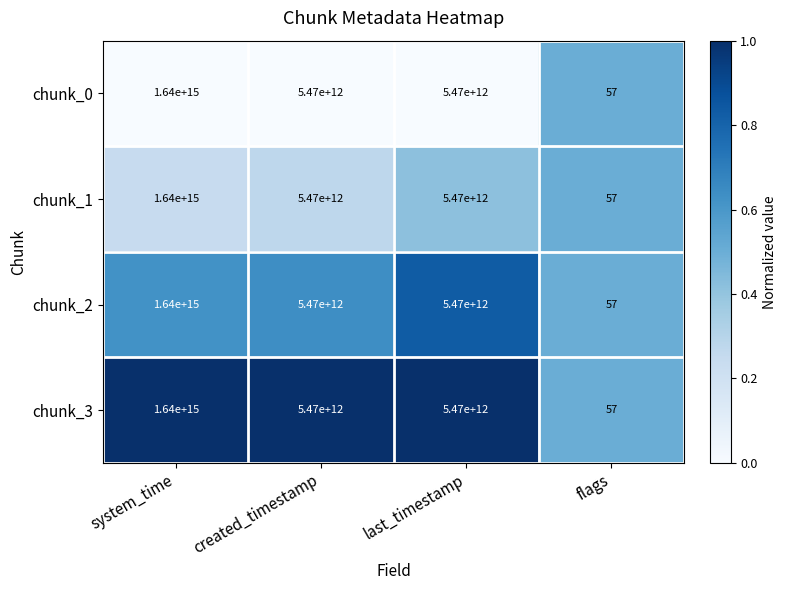

Is it true that chunk_1 equals 925121044762181 at system_time?

False